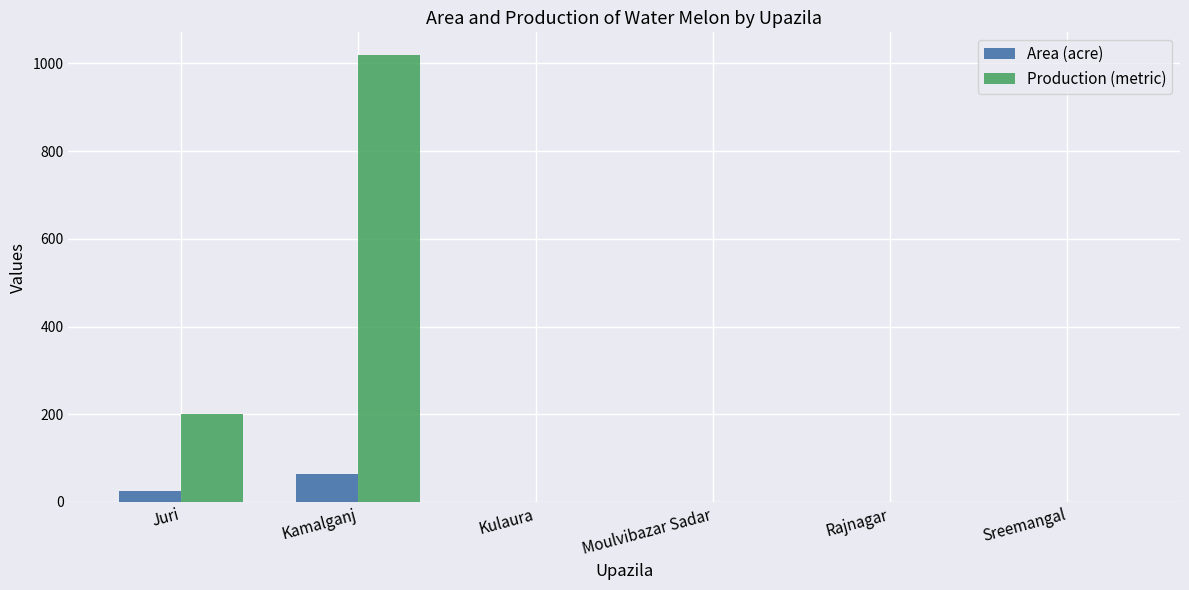

At which label is Production (metric) closest to 510?

Juri